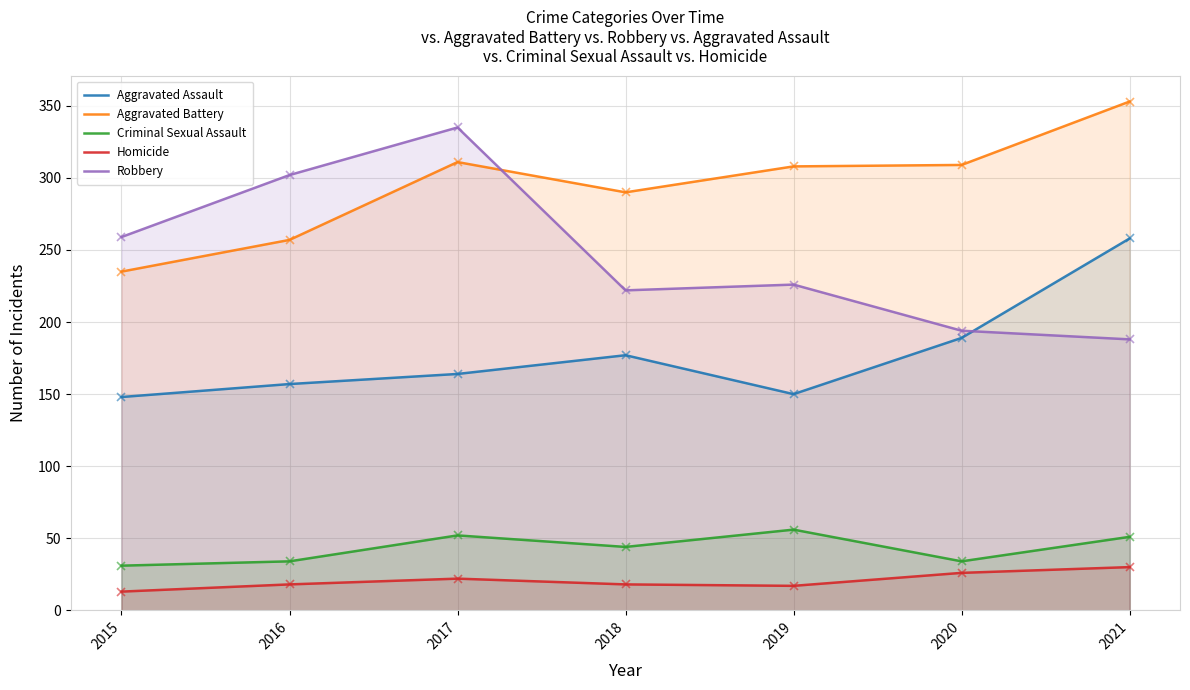

At which label is Robbery closest to 261?

2015